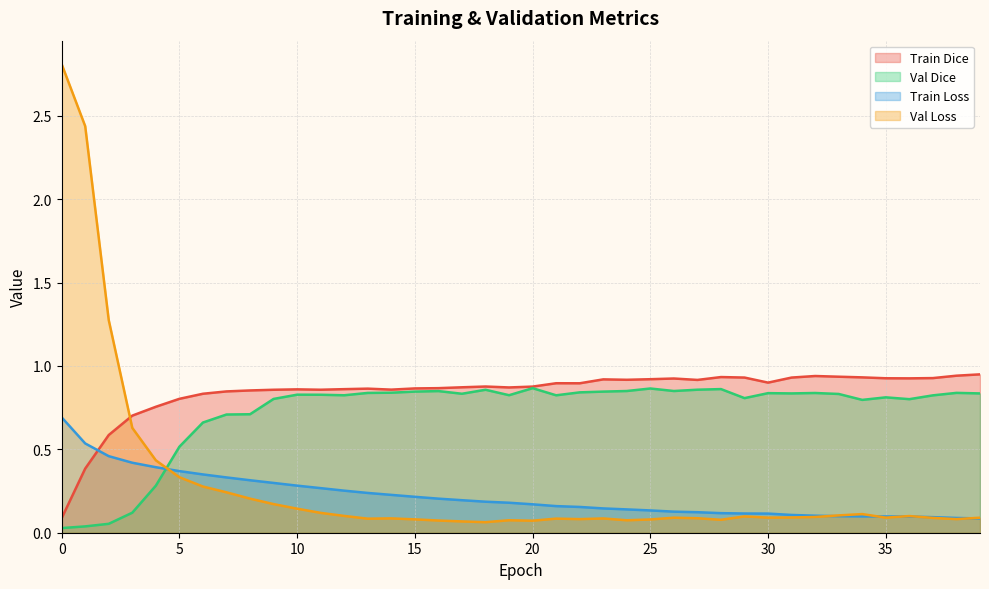

Does the chart have visible grid lines?

Yes